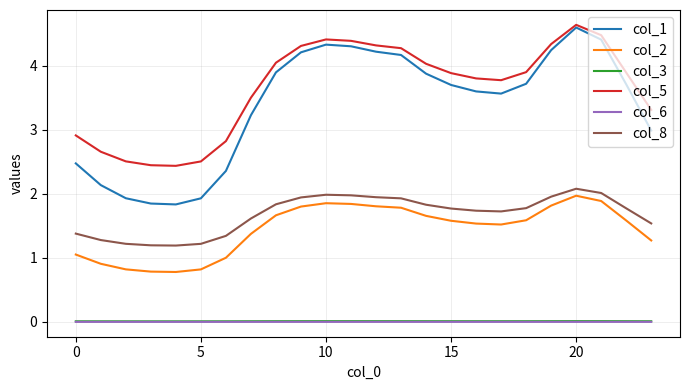

How many categories are shown in the chart?

24